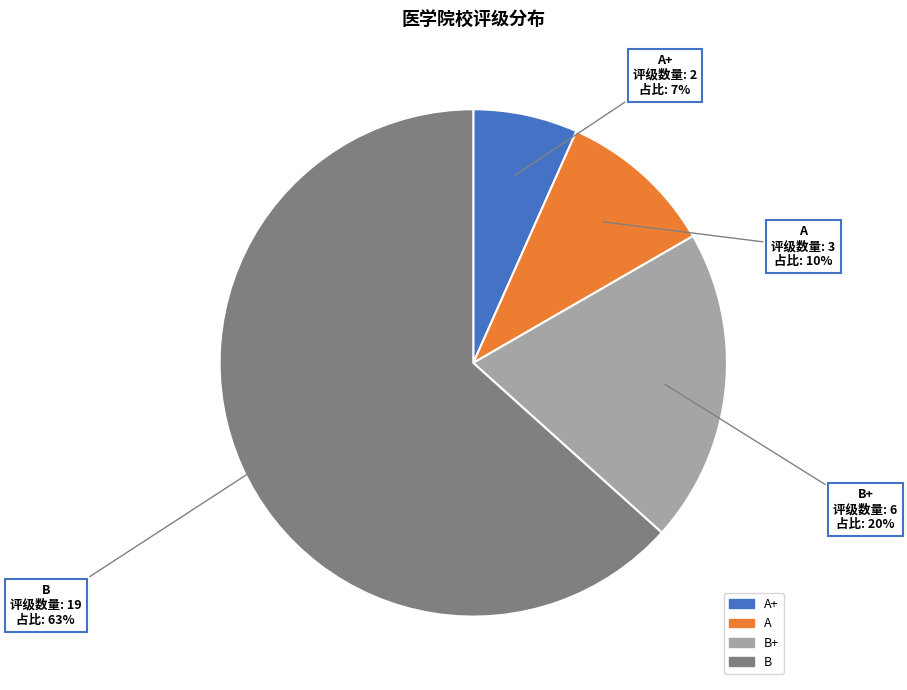

To the nearest percent, what is the average slice percentage?

25%